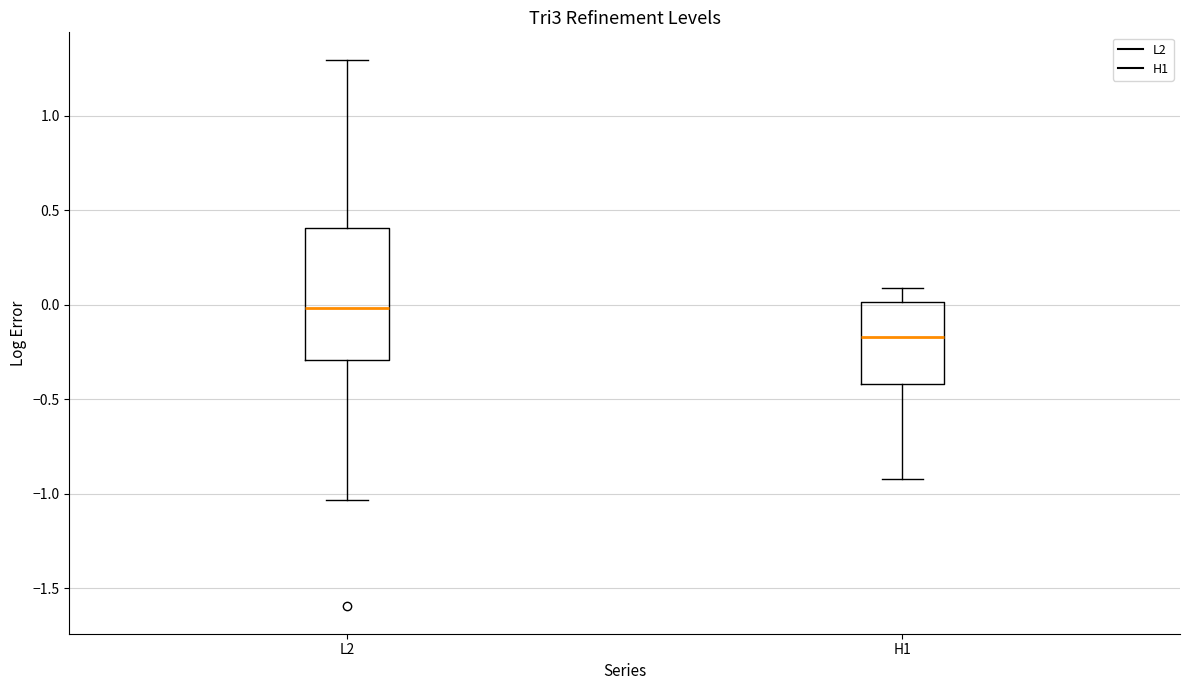

Reading left to right, transcribe this box plot: for each box, give where its median line is, the range the box spans, and where its two whiskers end, as read against the y-axis. The values are not printed on the chart, so give them approximately, as read against the axis.

L2: median 0.00, box -0.30 to 0.40, whiskers -1.05 to 1.30
H1: median -0.15, box -0.40 to 0.00, whiskers -0.90 to 0.10